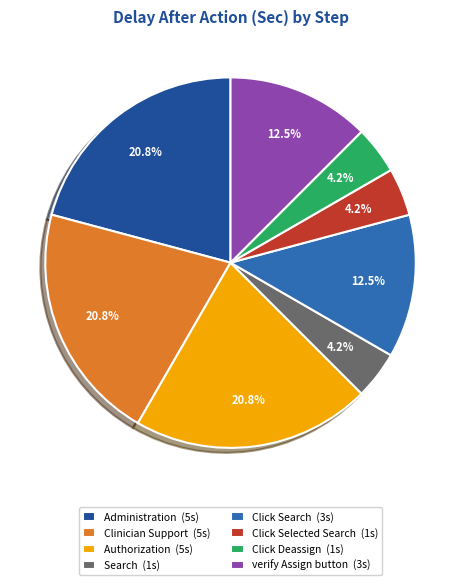

To the nearest percent, what portion does Administration represent?

21%